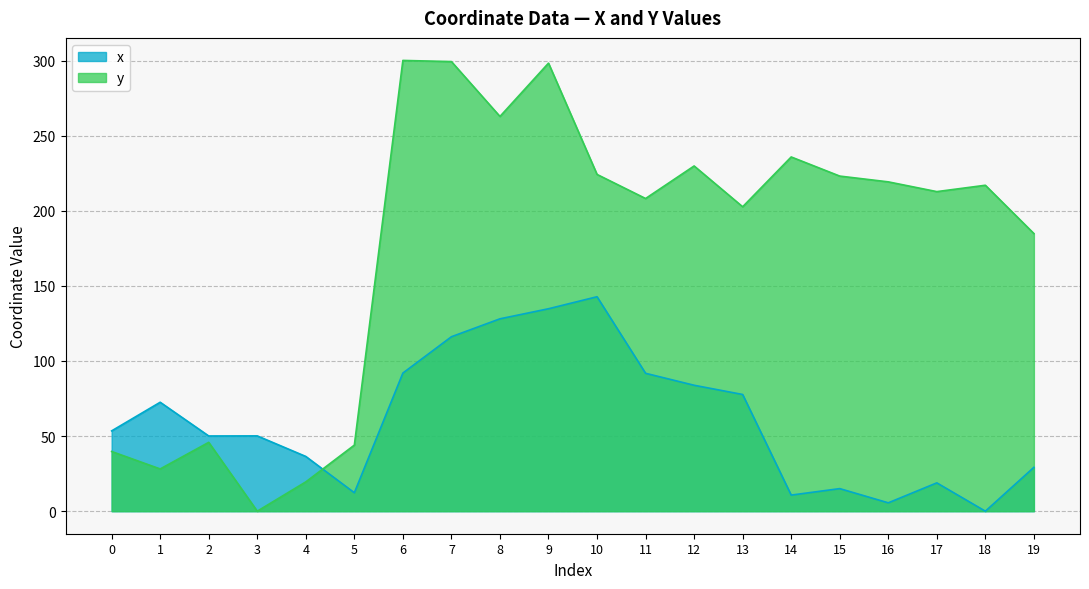

True or false: x and y cross at least once.

True